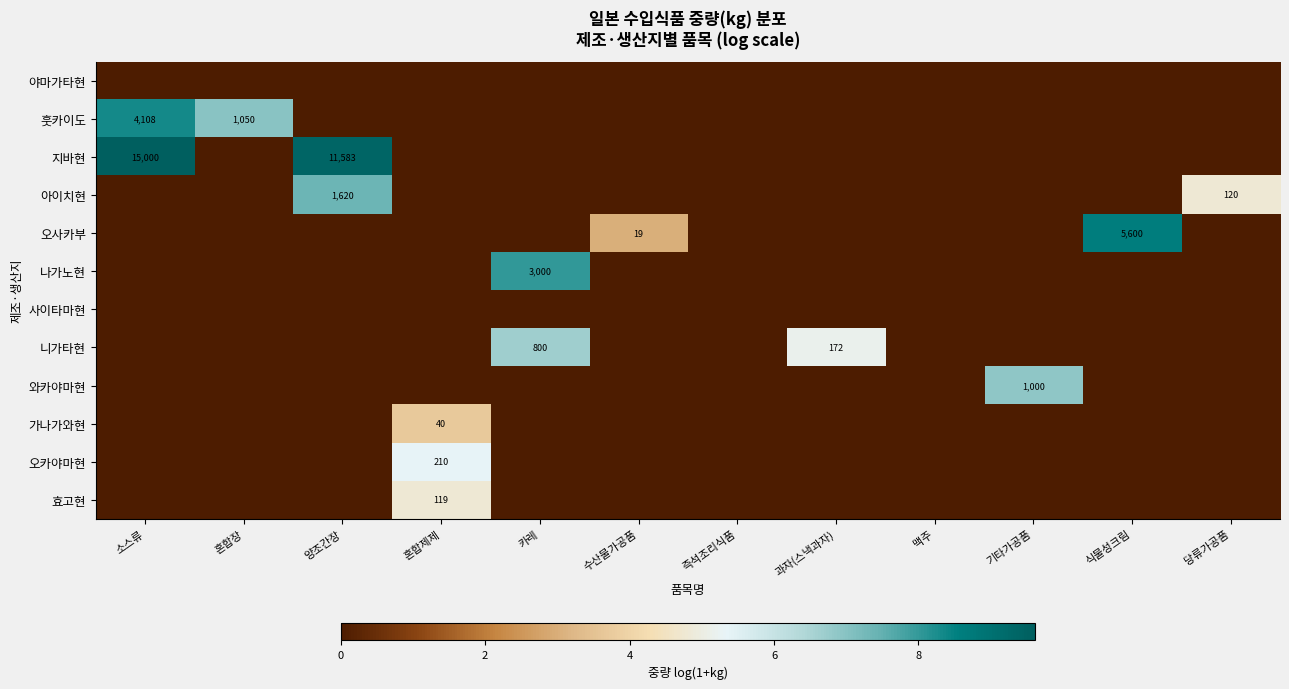

What is the total value across all series at 카레?

14.7